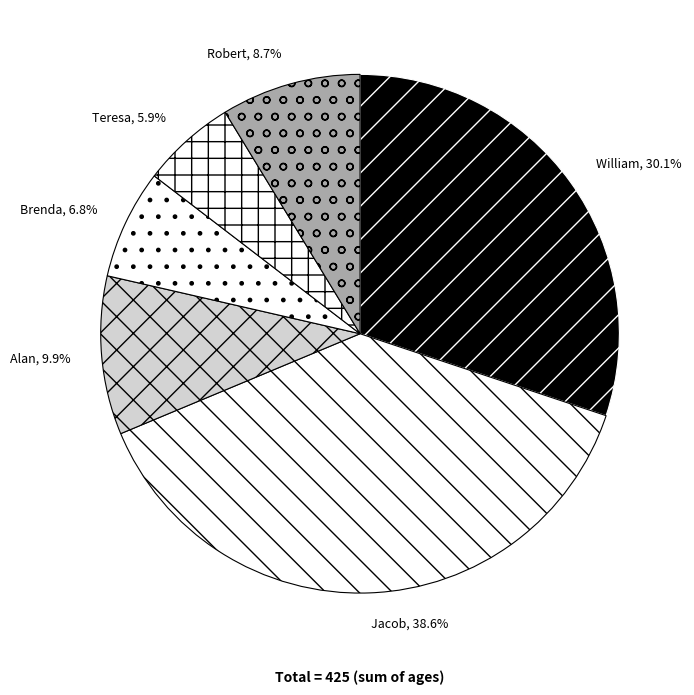

What is the largest slice in the pie chart?

Jacob